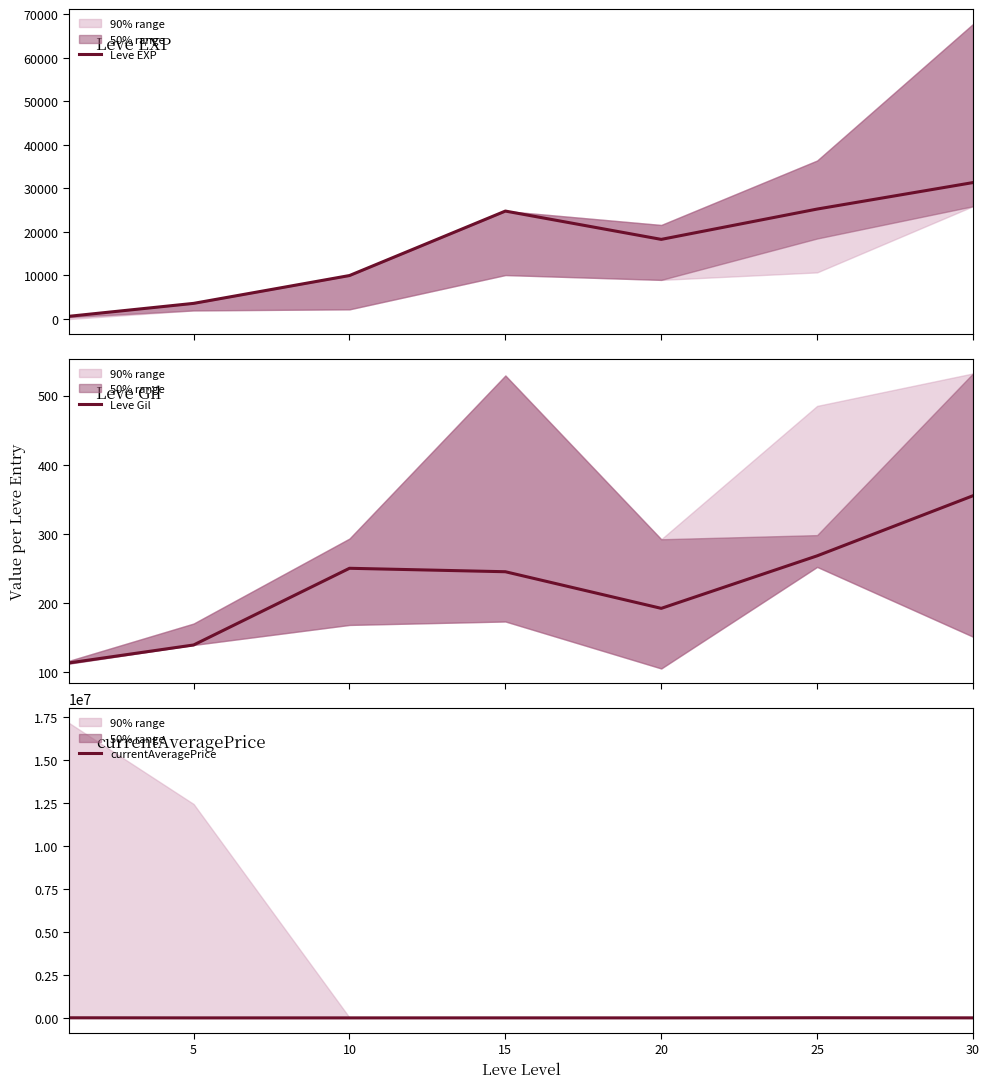

Read the Leve Gil value at 30, to the nearest 50.

350